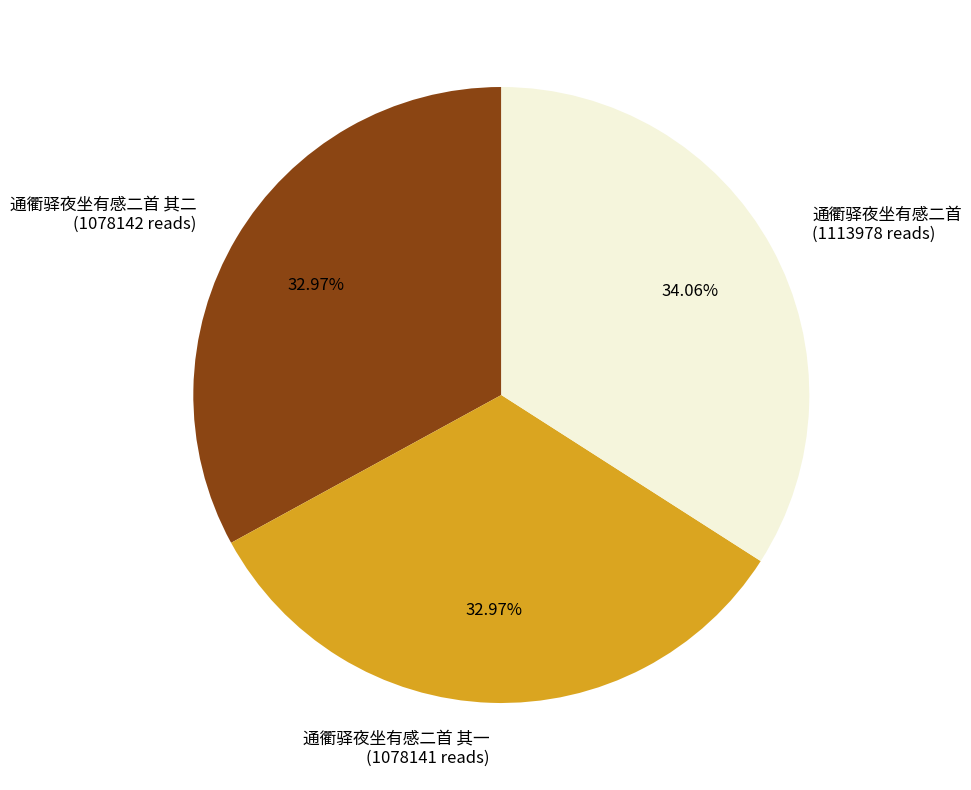

Does any single category account for the majority?

No